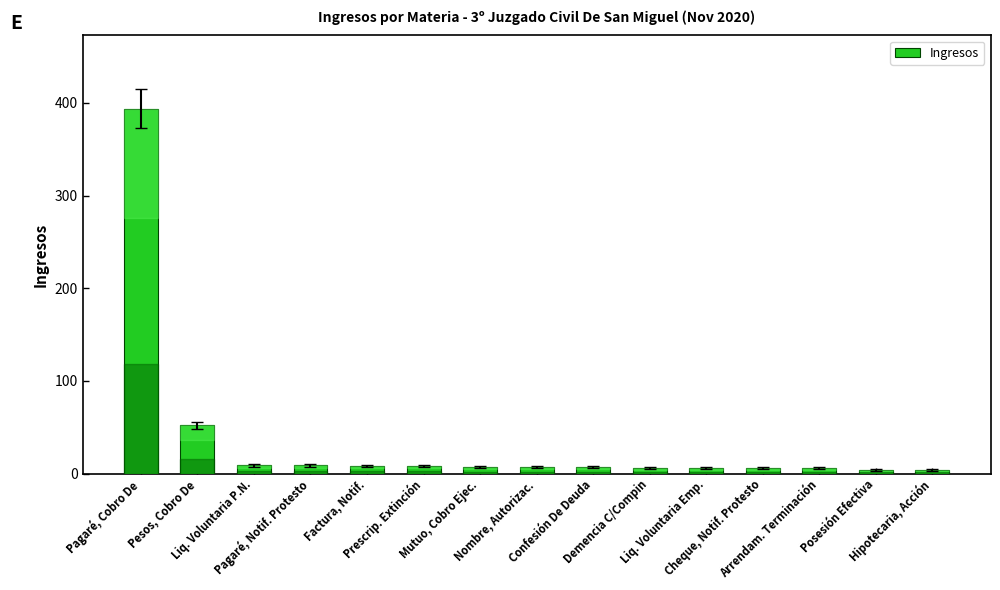

What is the maximum value shown in the chart?

394